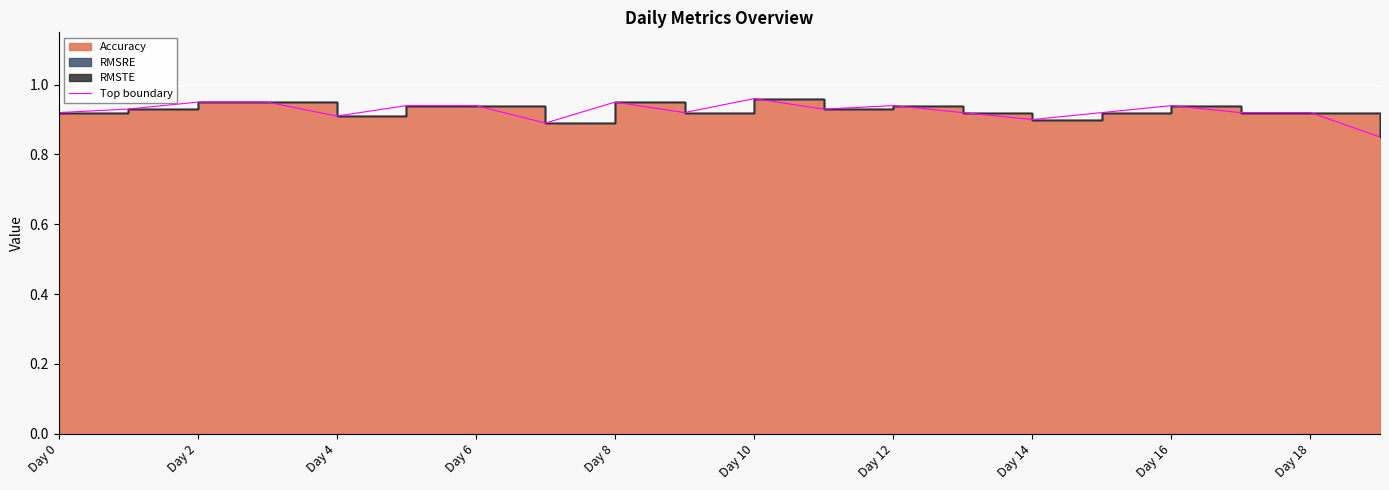

True or false: the data has more than 1 interior local peaks.

True